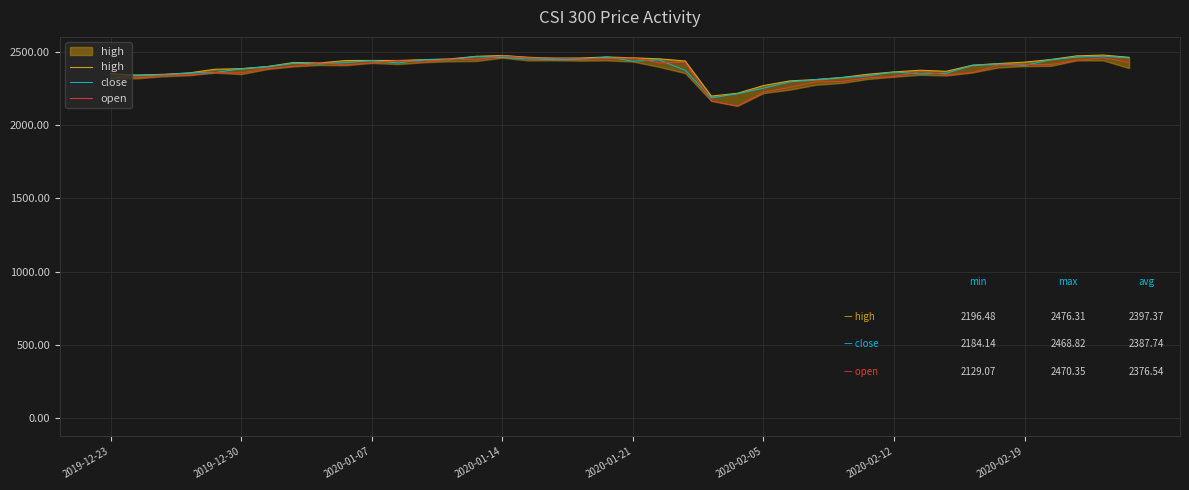

What is the value of the close point at the 26th from the left?

2250.5